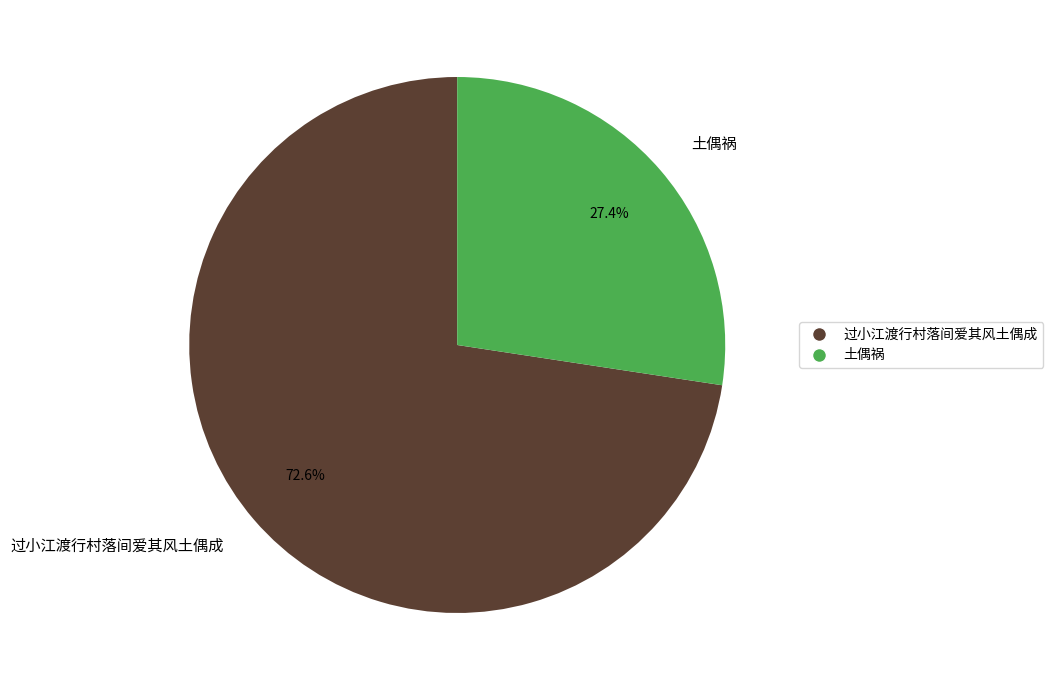

Do 过小江渡行村落间爱其风土偶成 and 土偶祸 together represent more than half of the pie?

Yes